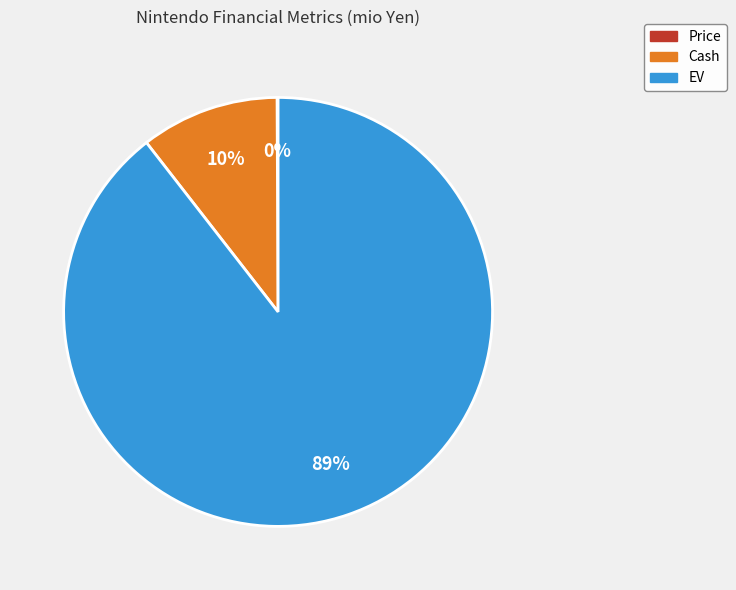

Which has a higher value, EV or Cash?

EV